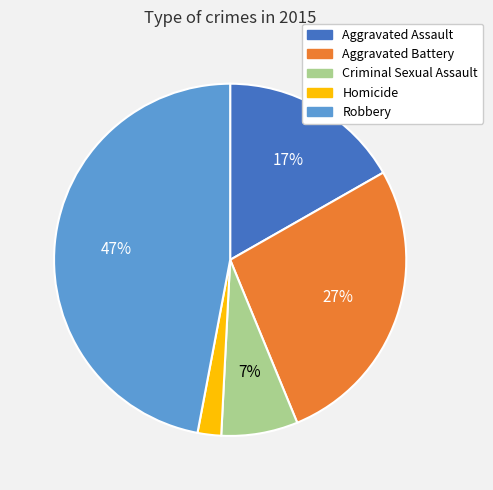

Does Homicide represent more than half of the total?

No